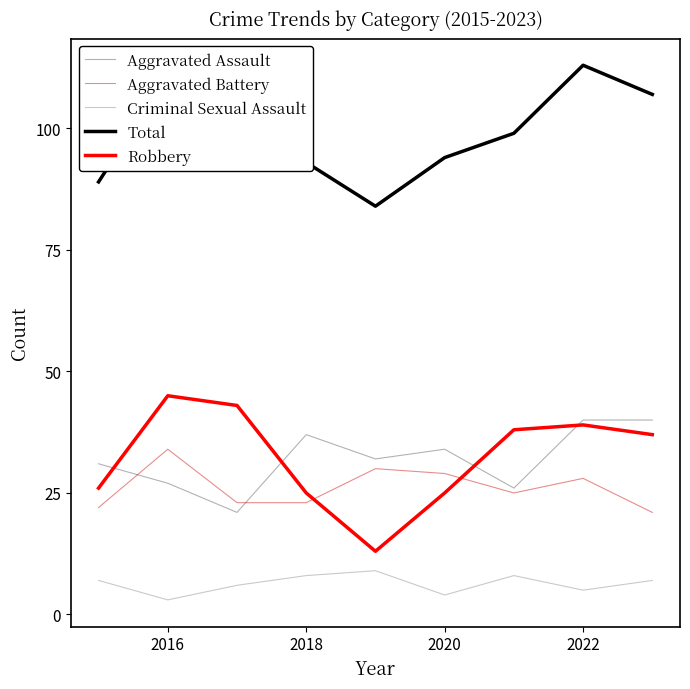

What are all the series names shown in the legend?

Aggravated Assault, Aggravated Battery, Criminal Sexual Assault, Total, Robbery